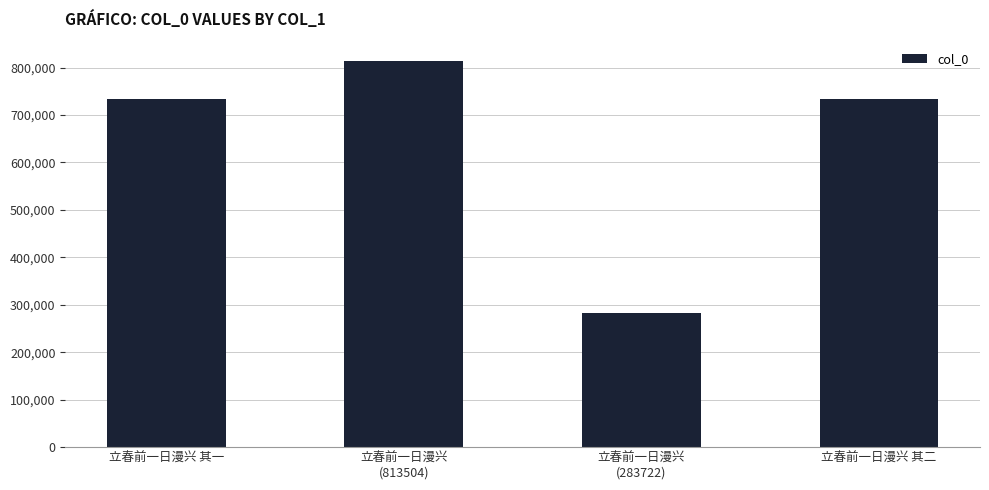

What is the smallest value displayed?

283722